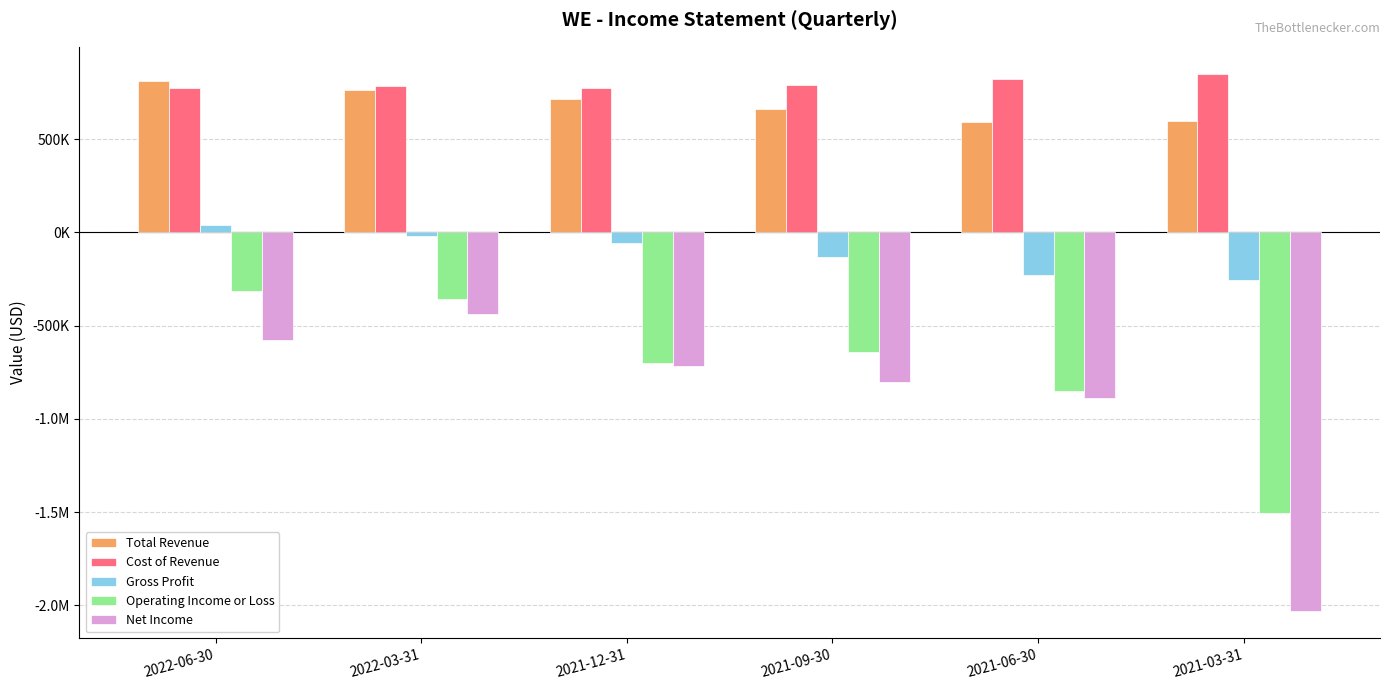

Does the chart contain stacked bars?

No